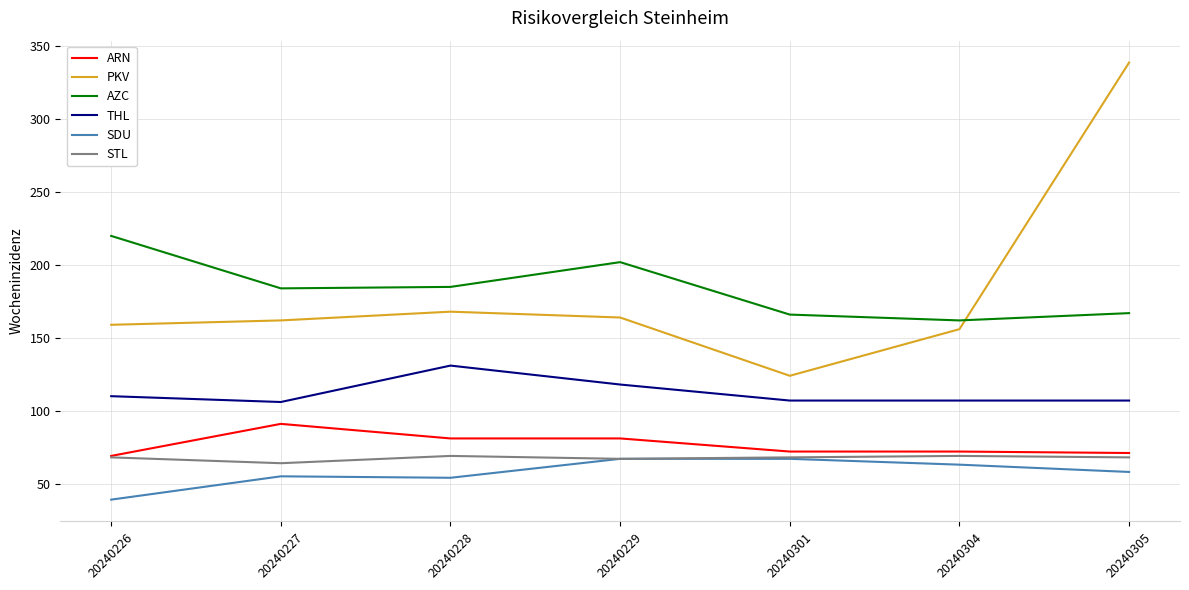

Which series has the widest spread of values?

PKV